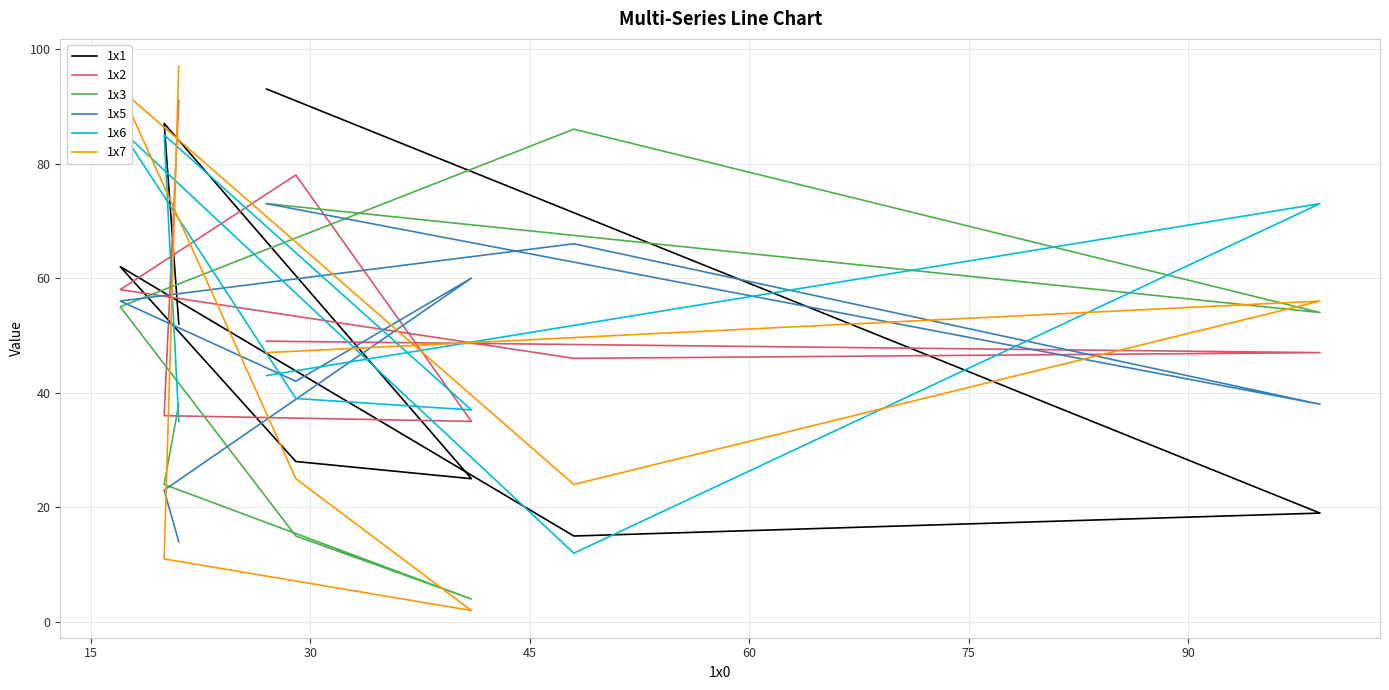

True or false: 1x3 and 1x5 intersect in this chart.

True